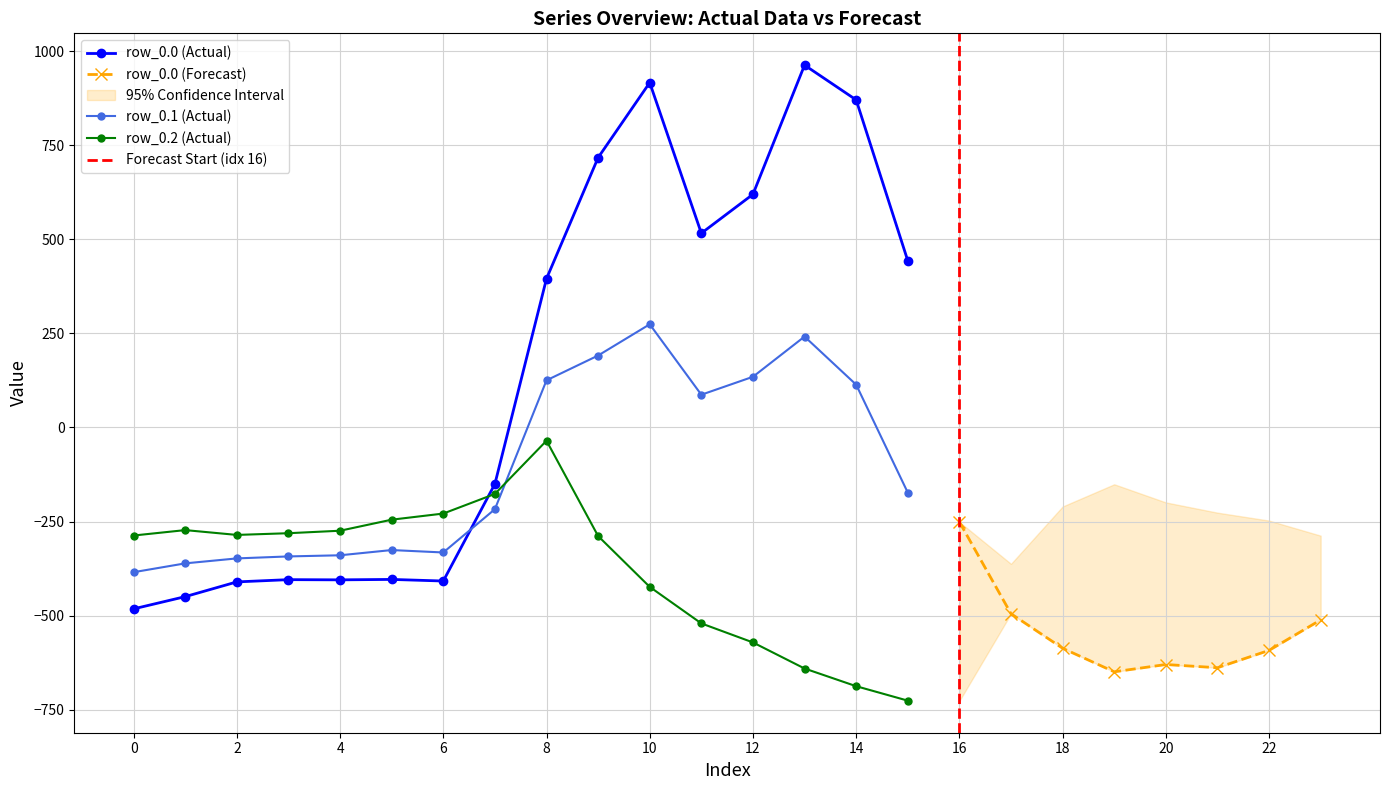

How many lines are shown in the chart?

3